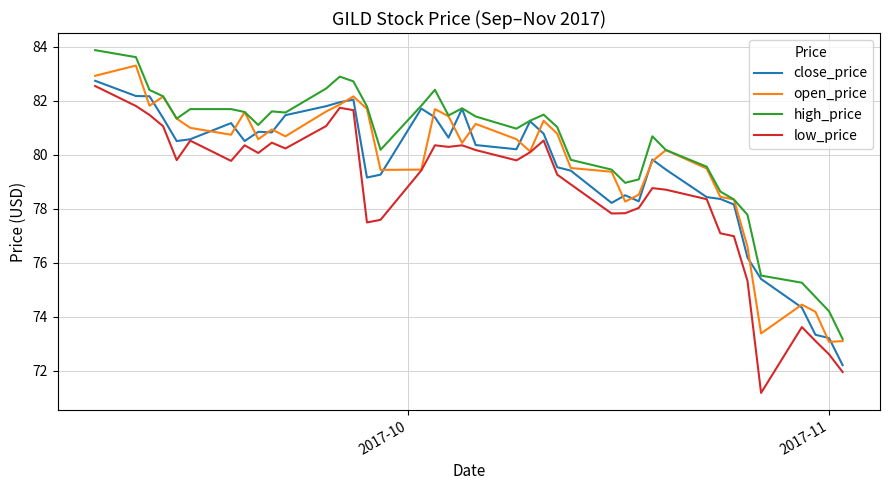

Rank the series by their maximum value, from lowest to highest.

low_price, close_price, open_price, high_price